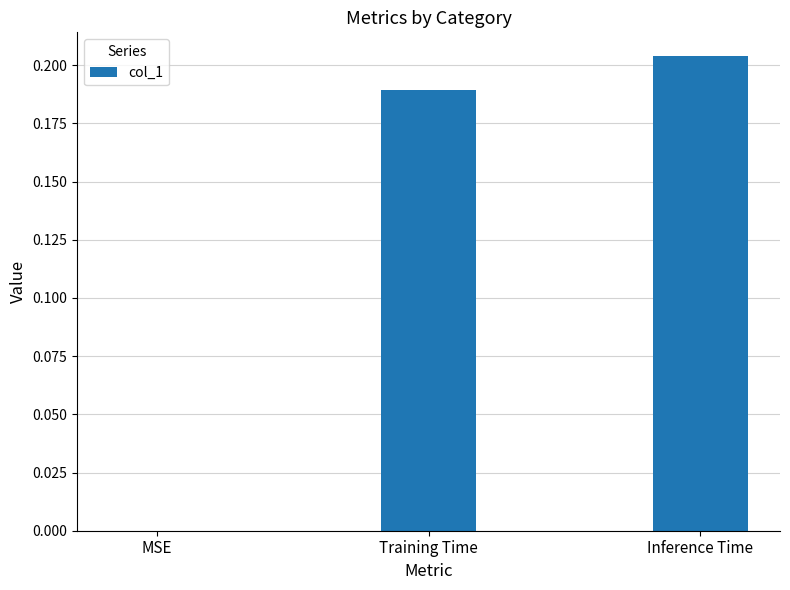

What is the change in value from MSE to Training Time?

+0.2